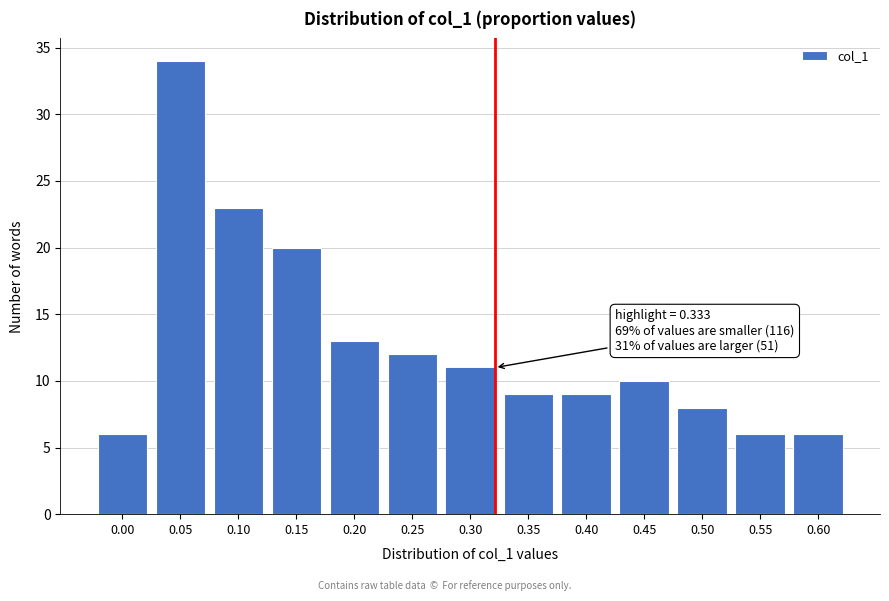

Reading right to left, what are all the values shown in this chart?

6	6	8	10	9	9	11	12	13	20	23	34	6